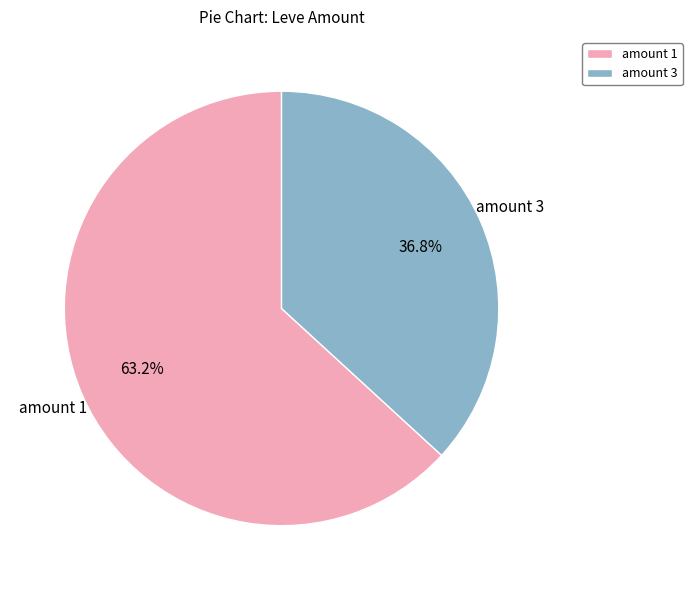

Is there a majority slice in this chart?

Yes